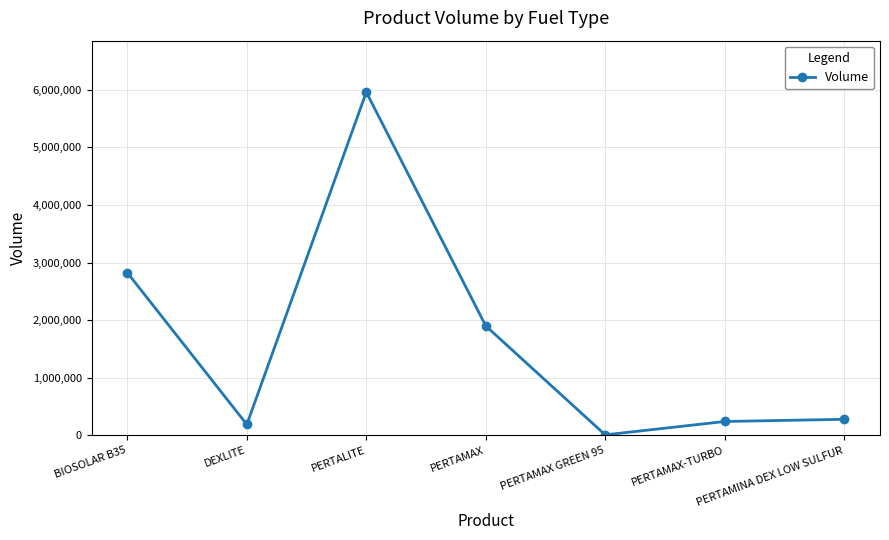

How many lines are shown in the chart?

1